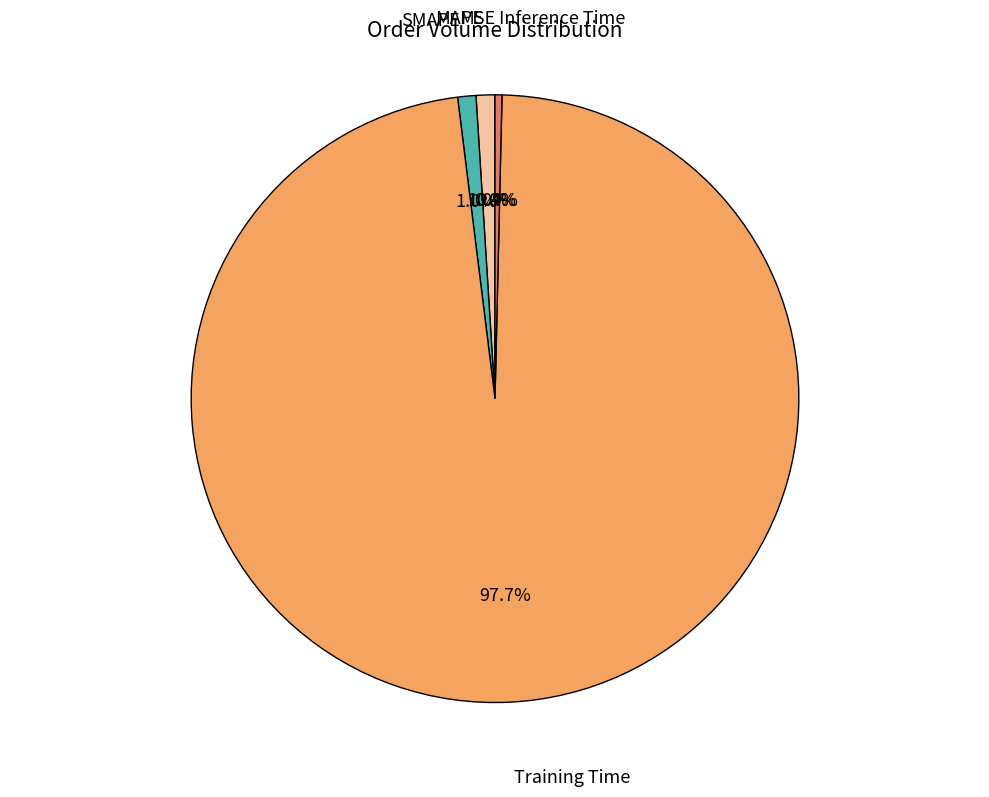

Is the sum of MAPE and Training Time greater than half?

Yes